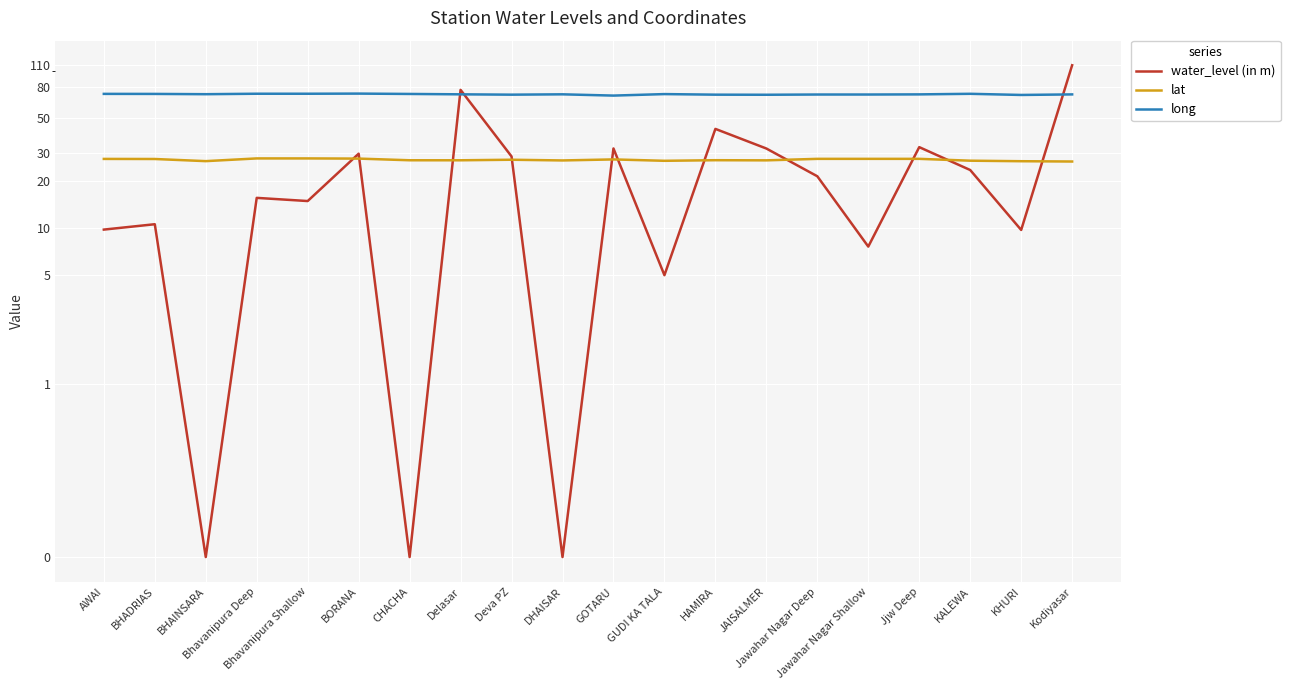

At which label does lat first exceed 27?

AWAI